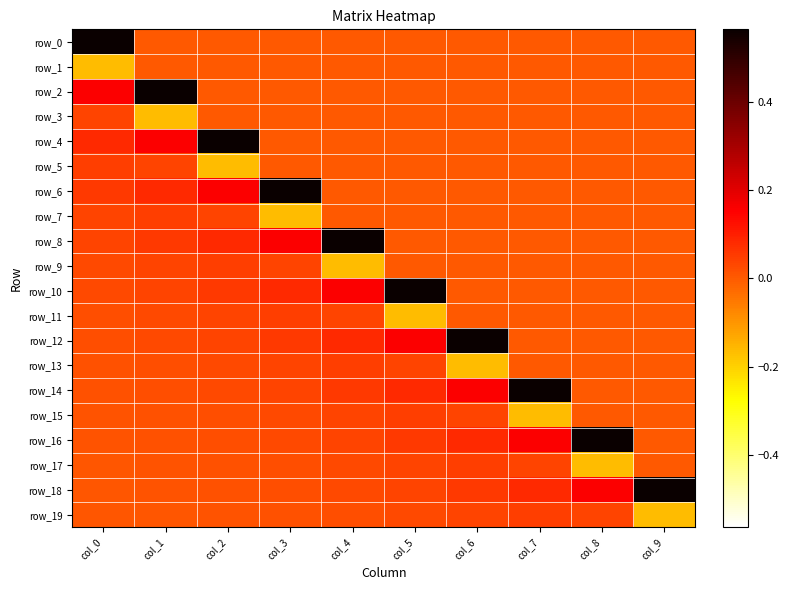

Is the value of row_13 at col_9 greater than the value of row_2 at col_3?

No